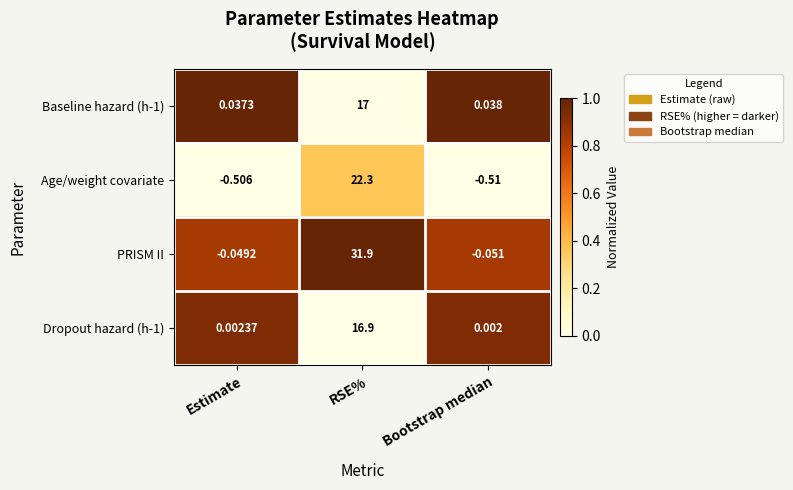

Which series changed the most between RSE% and Bootstrap median?

PRISM II